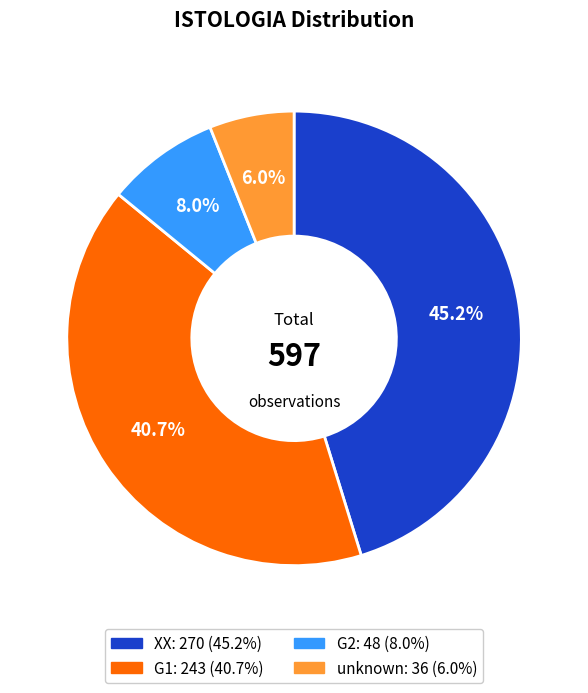

What percentage is NOT represented by G1?

59.3%